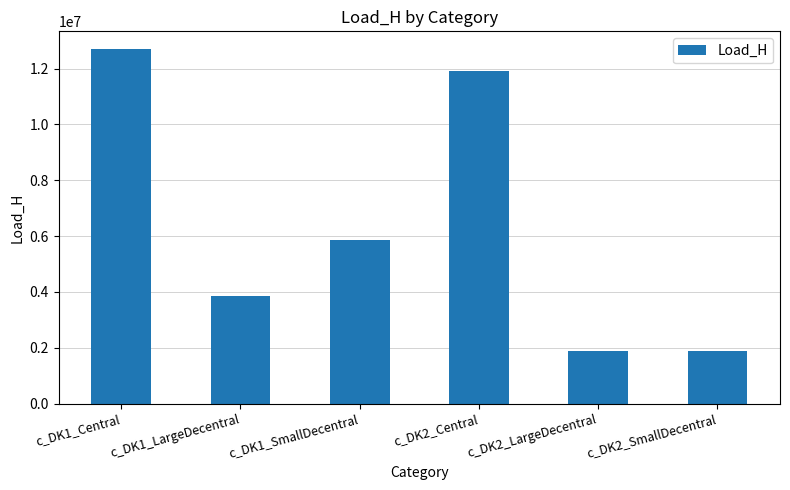

Which category has the highest value across all series?

c_DK1_Central